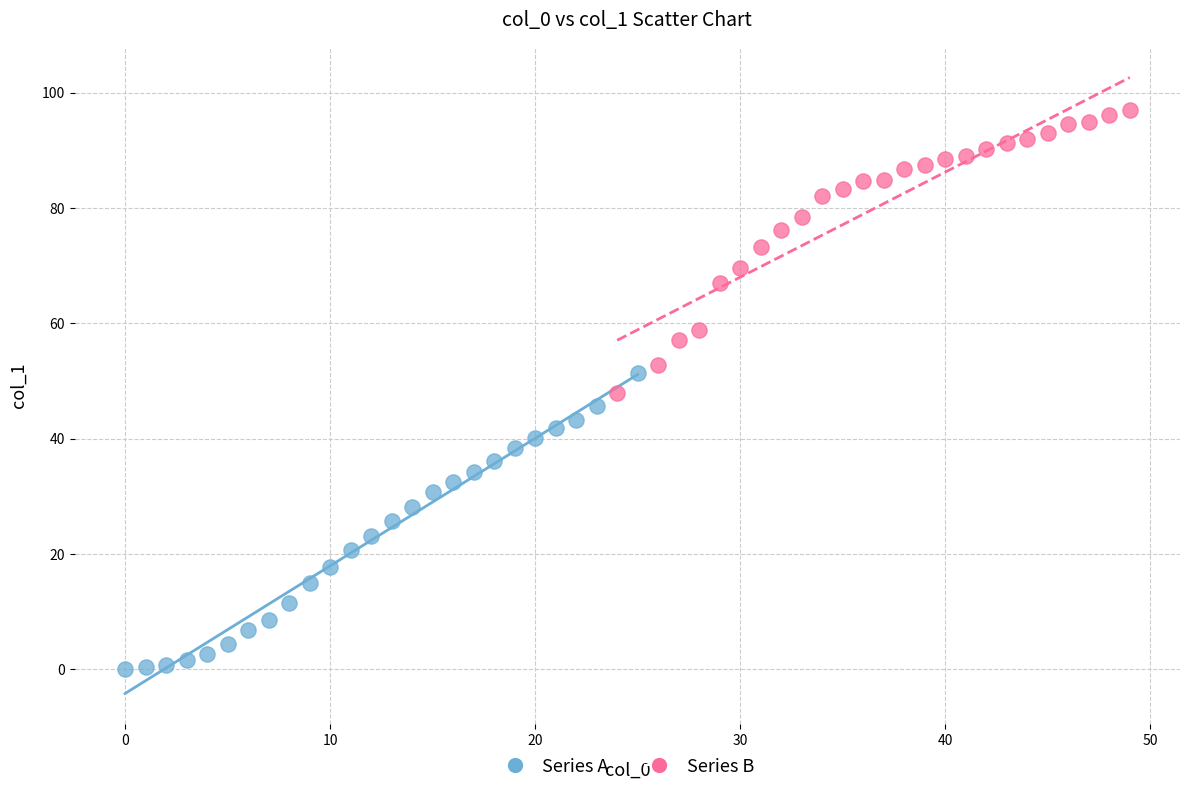

What are all the series names shown in the legend?

Series A, Series B